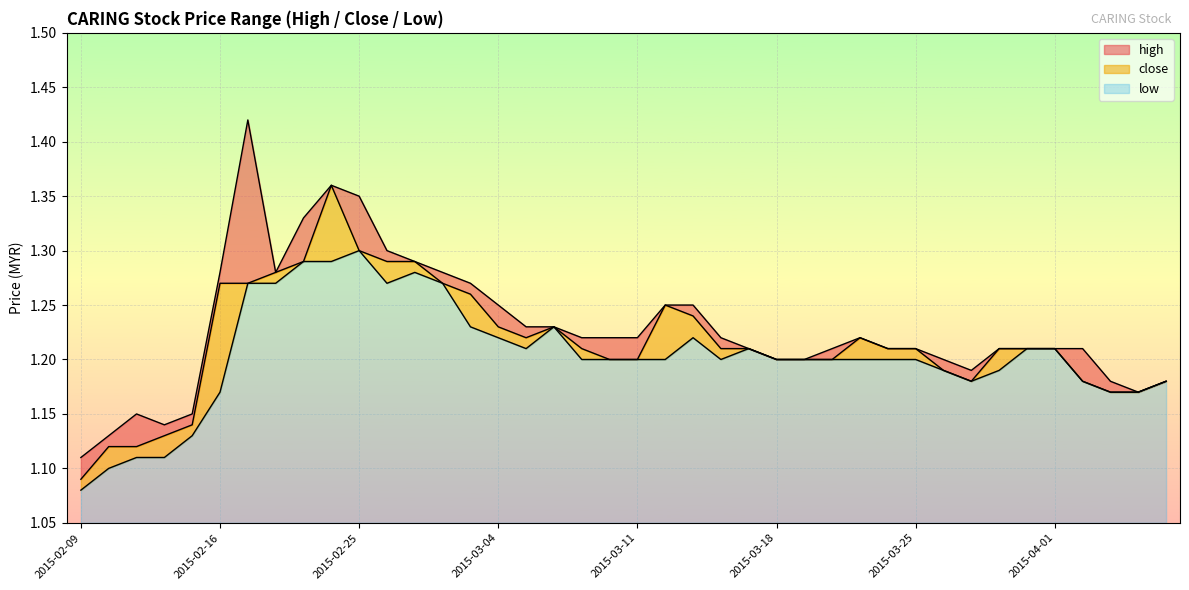

What is the smallest value displayed?

1.1